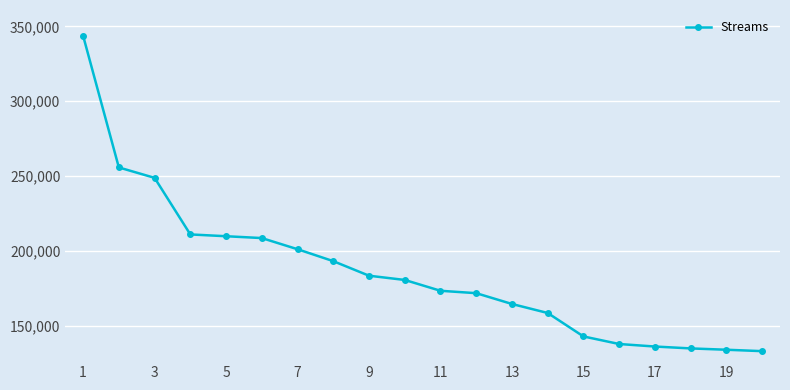

What is the value of the 8th point from the left?

193323